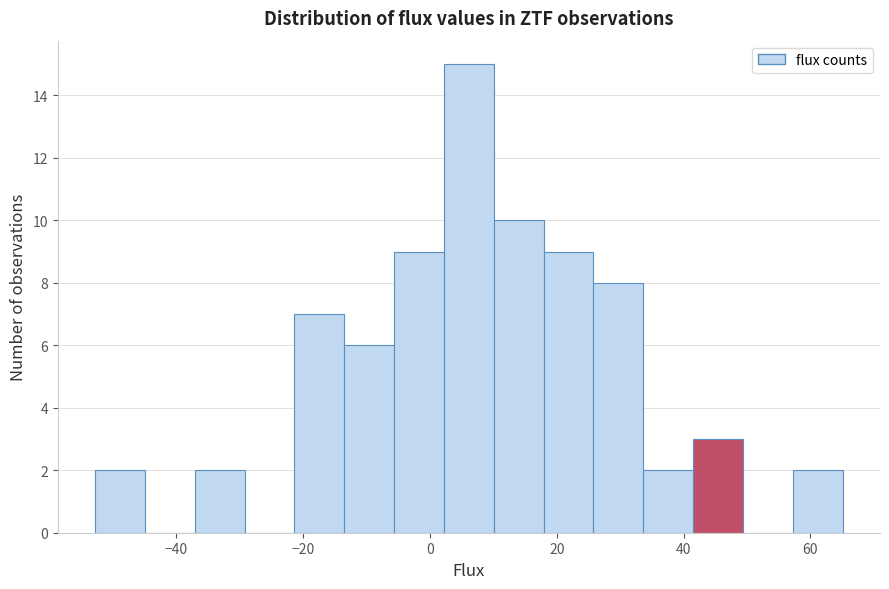

Read against the x-axis, roughly where is the centre of the tallest bar?

6